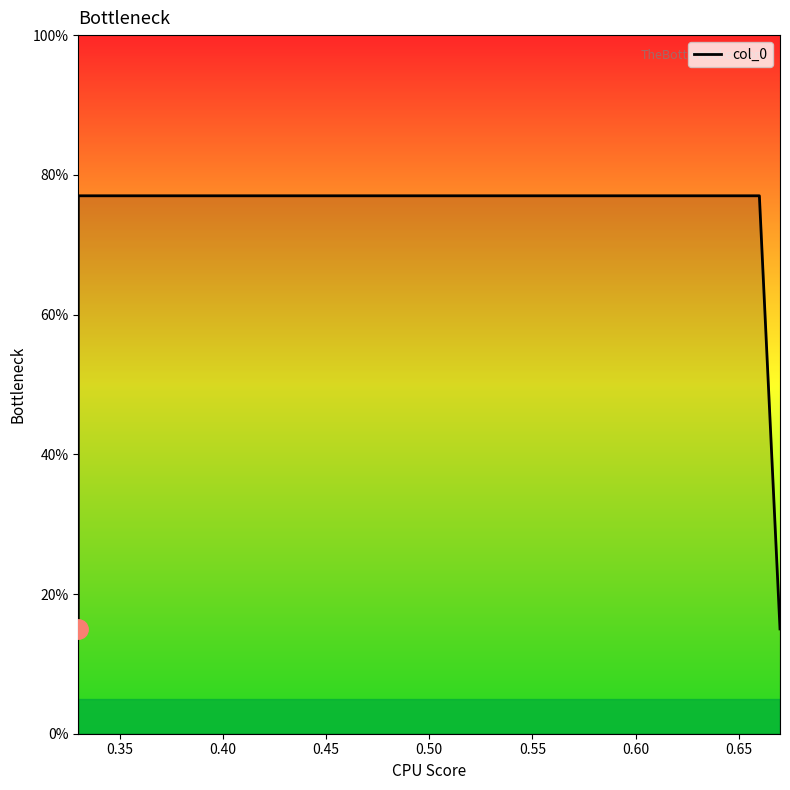

Which has a higher value, 0.33 or 0.66?

0.66